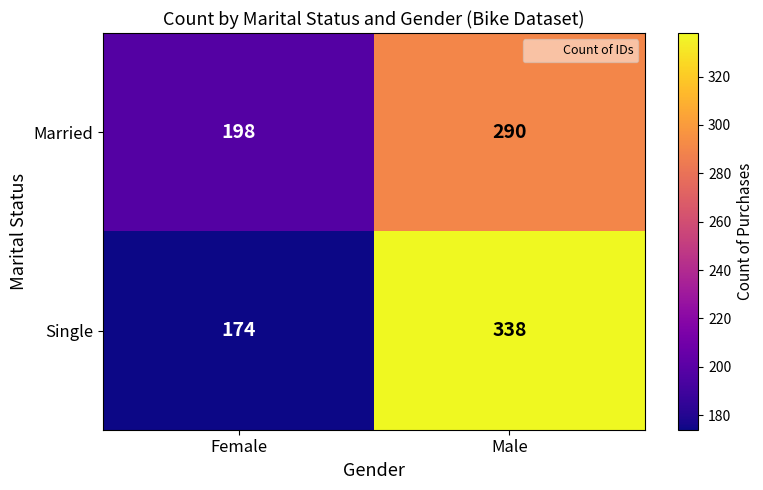

What is the sum of all Single values?

512